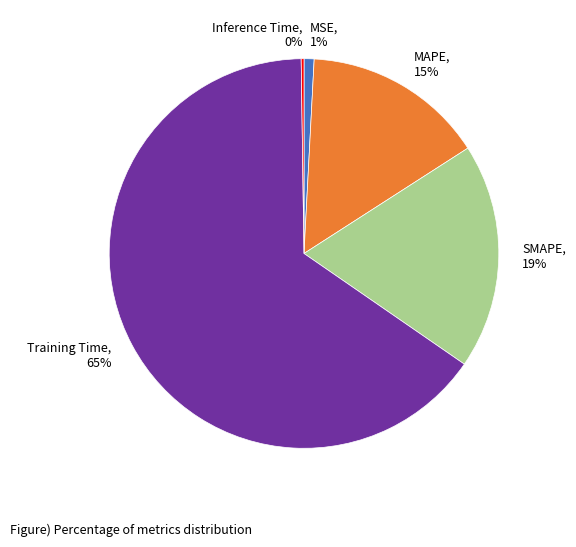

Which slice represents more than half of the pie?

Training Time